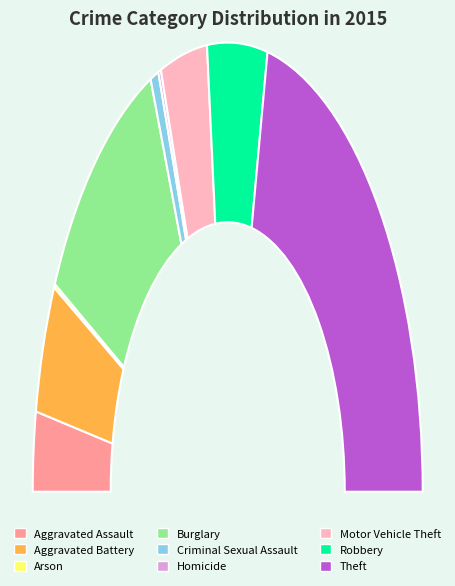

To the nearest percent, what is the average slice percentage?

11%